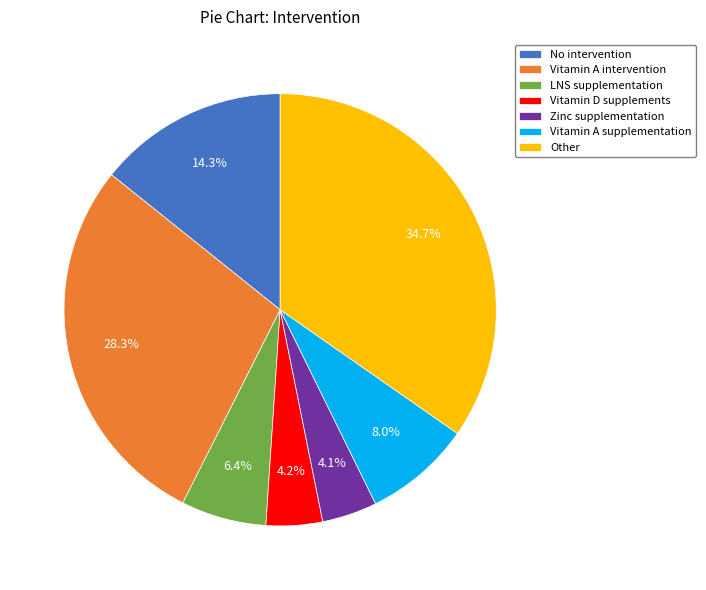

How many slices are in this pie chart?

7